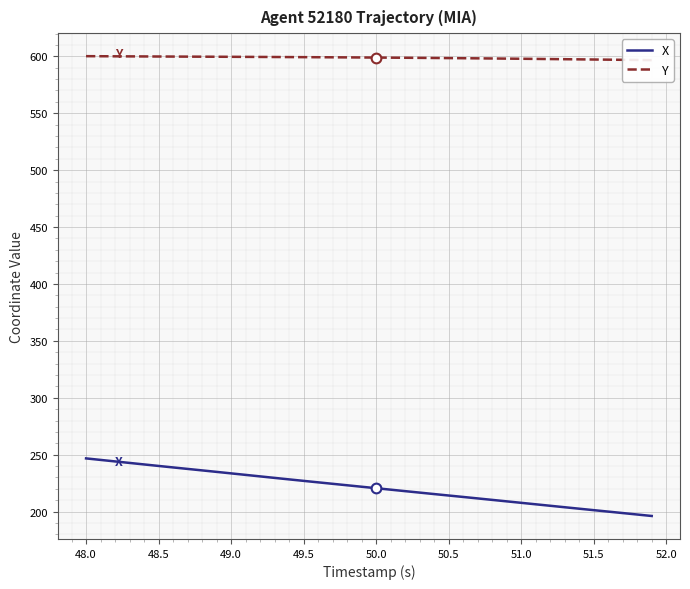

What is the difference between the maximum and minimum values in the X series?

50.6